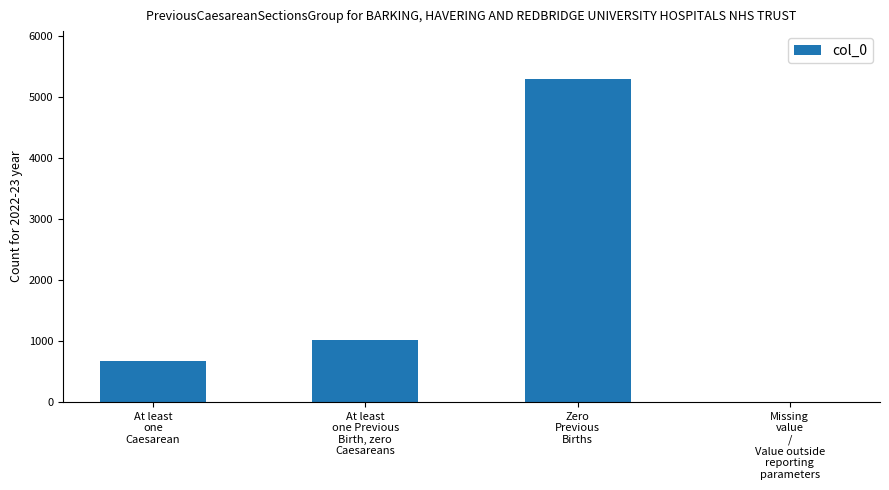

Does the chart contain stacked bars?

No